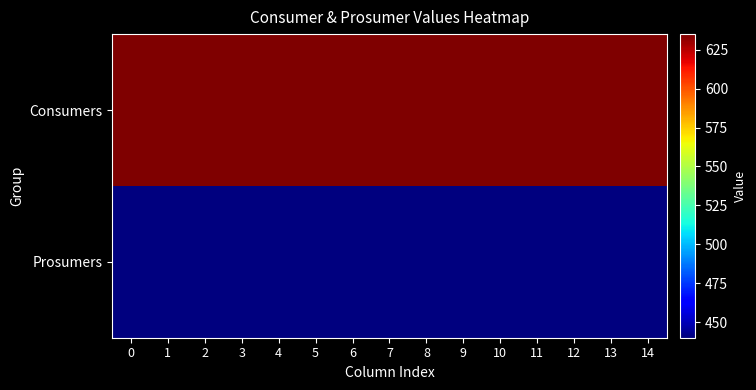

How many distinct data groups are displayed?

2